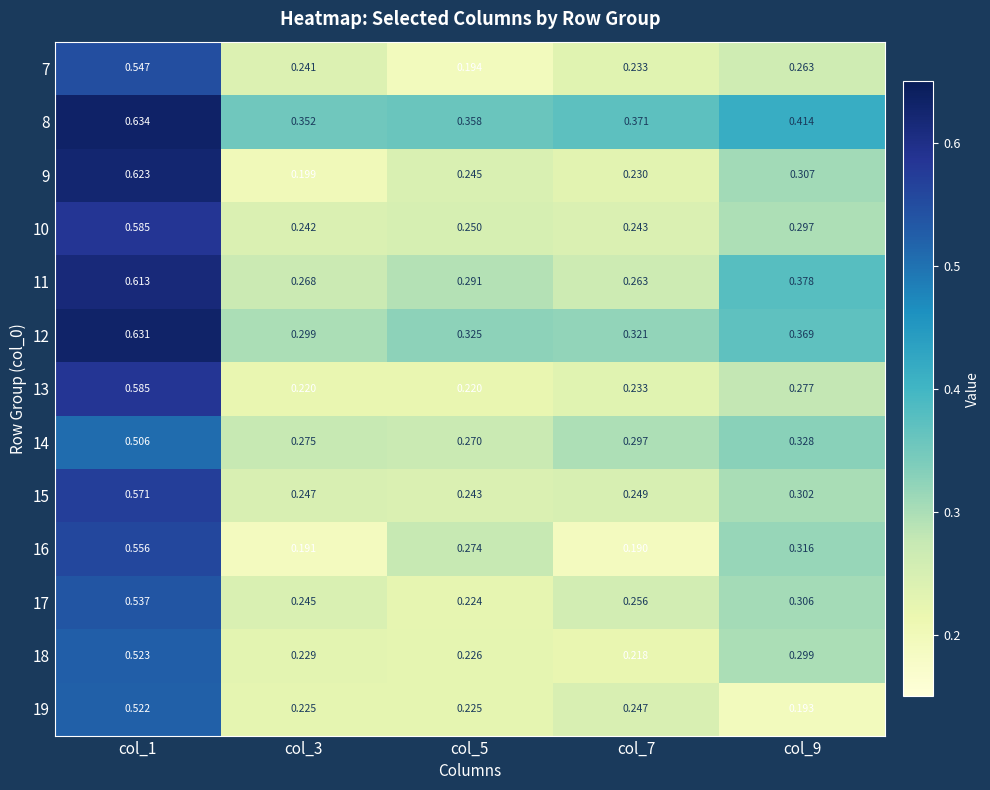

Is the value of 14 at col_5 greater than the value of 10 at col_5?

Yes